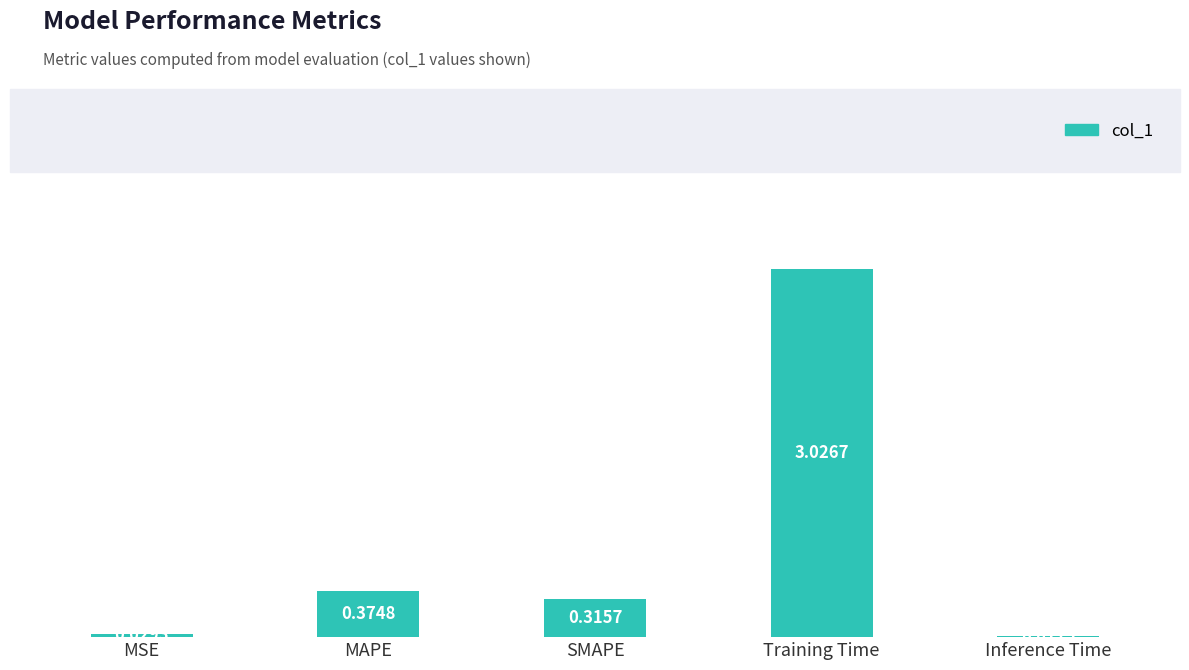

List the labels in order of value, largest first.

Training Time, MAPE, SMAPE, MSE, Inference Time